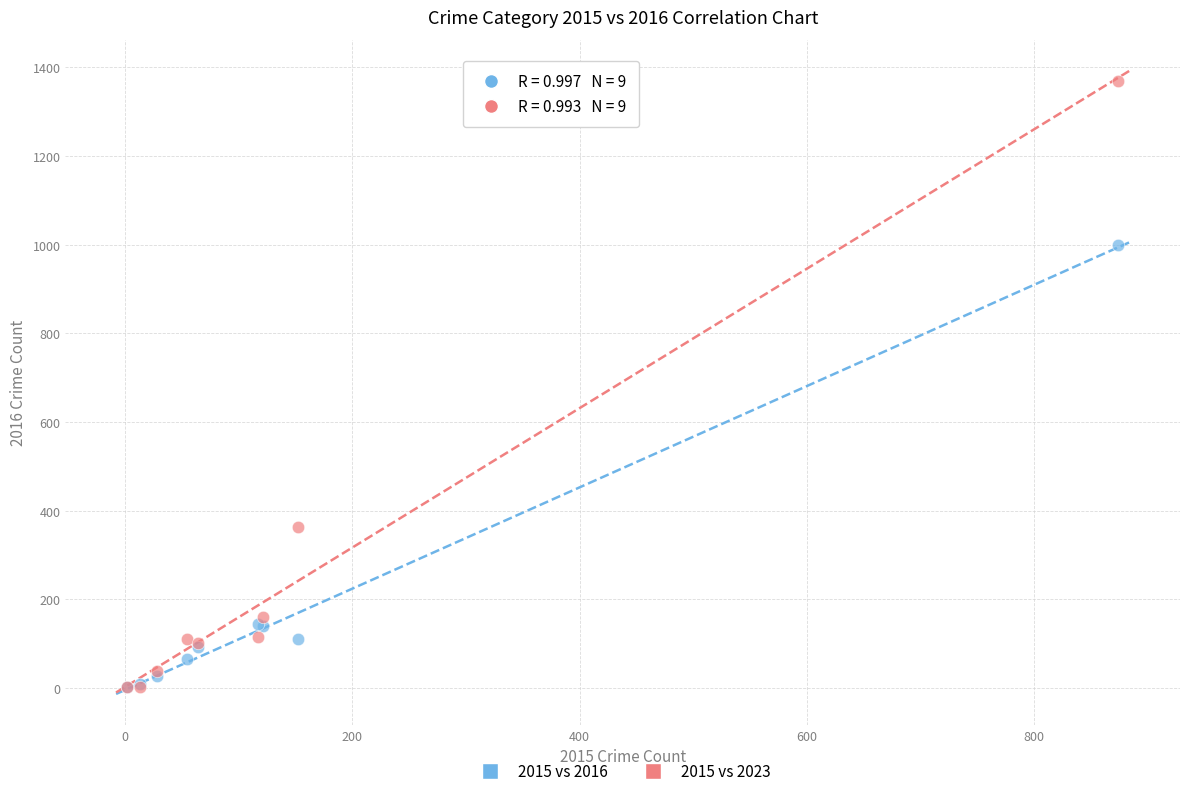

Which series has the widest spread of Y values?

2015 vs 2023